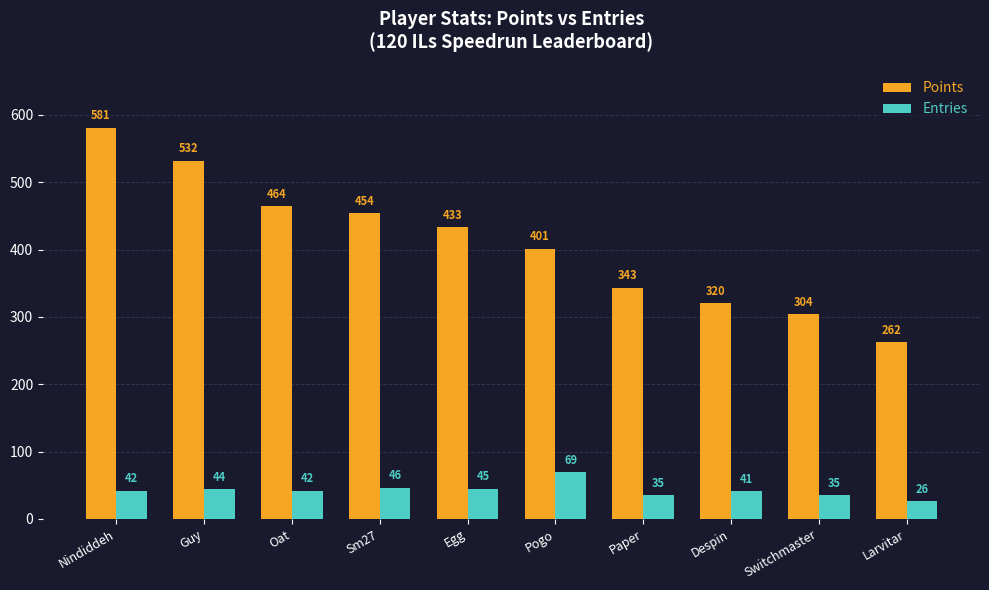

The value of Entries at Nindiddeh is 73. True or false?

False